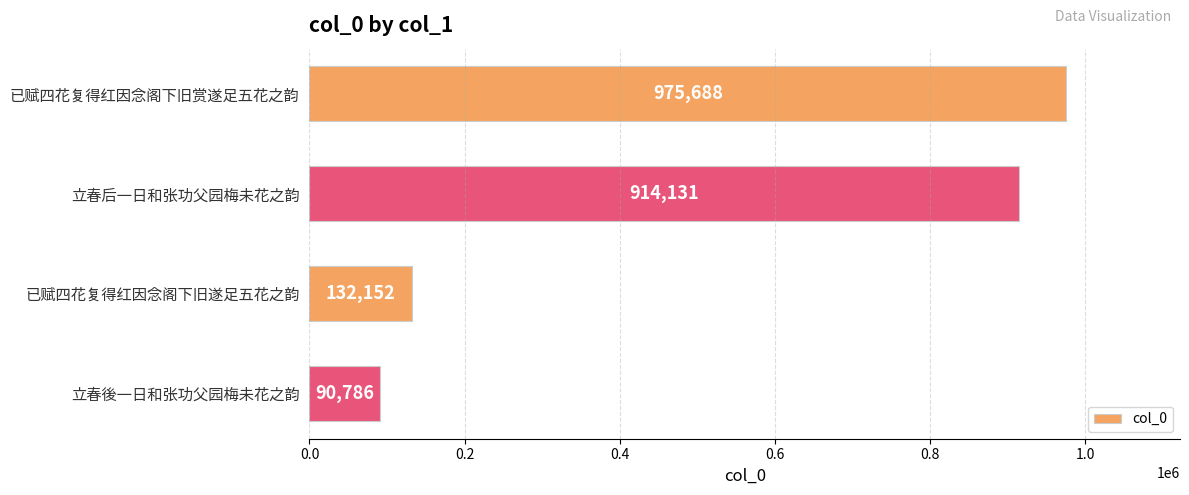

At which label is the value closest to 533237?

立春后一日和张功父园梅未花之韵